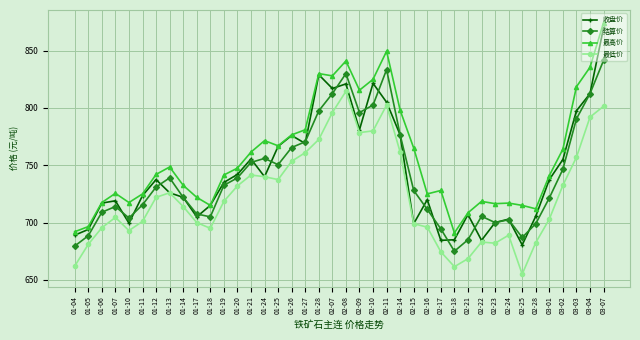

True or false: 结算价 and 最低价 cross at least once.

False